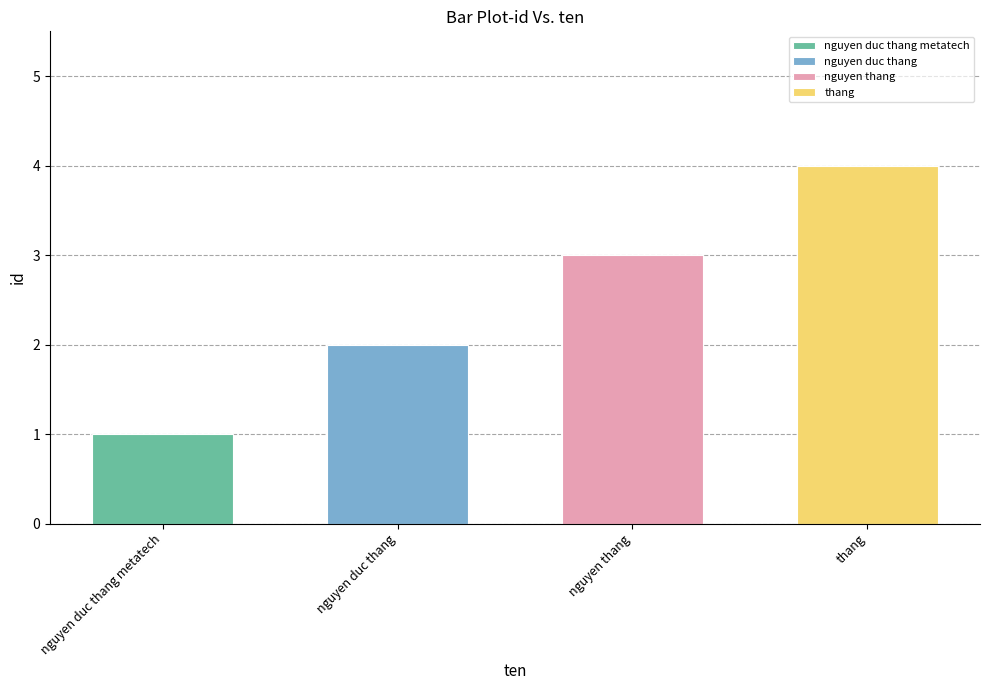

Rank the categories by value from highest to lowest.

thang, nguyen thang, nguyen duc thang, nguyen duc thang metatech